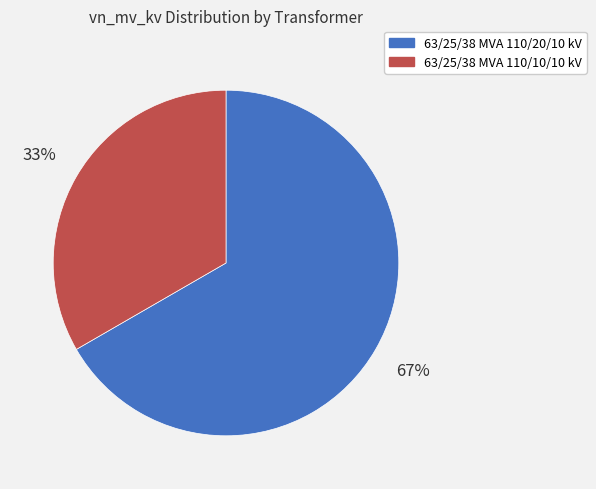

Which has a higher value, 63/25/38 MVA 110/20/10 kV or 63/25/38 MVA 110/10/10 kV?

63/25/38 MVA 110/20/10 kV